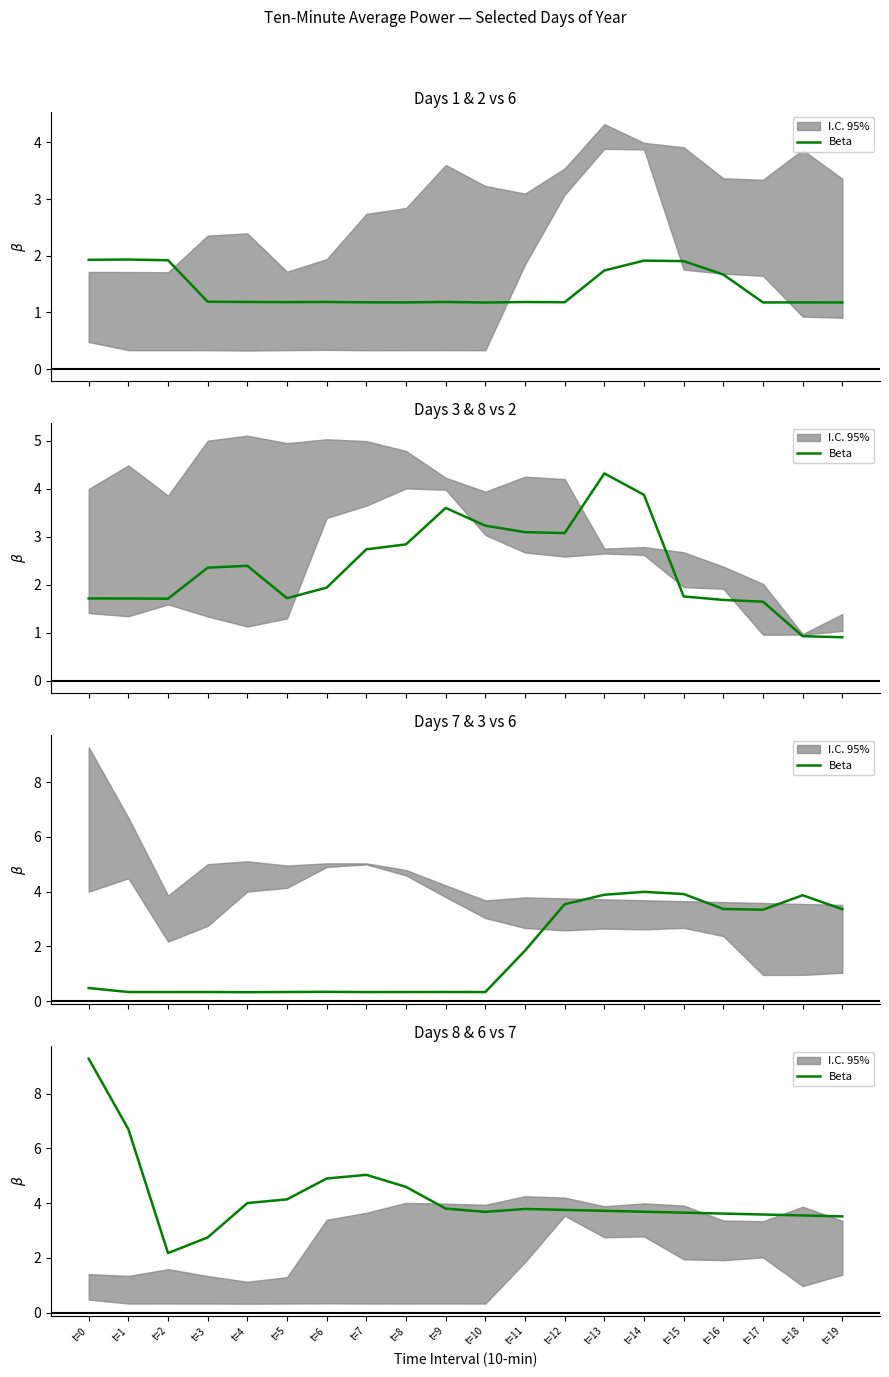

What is the change in value from t=2 to t=5?

+2.0